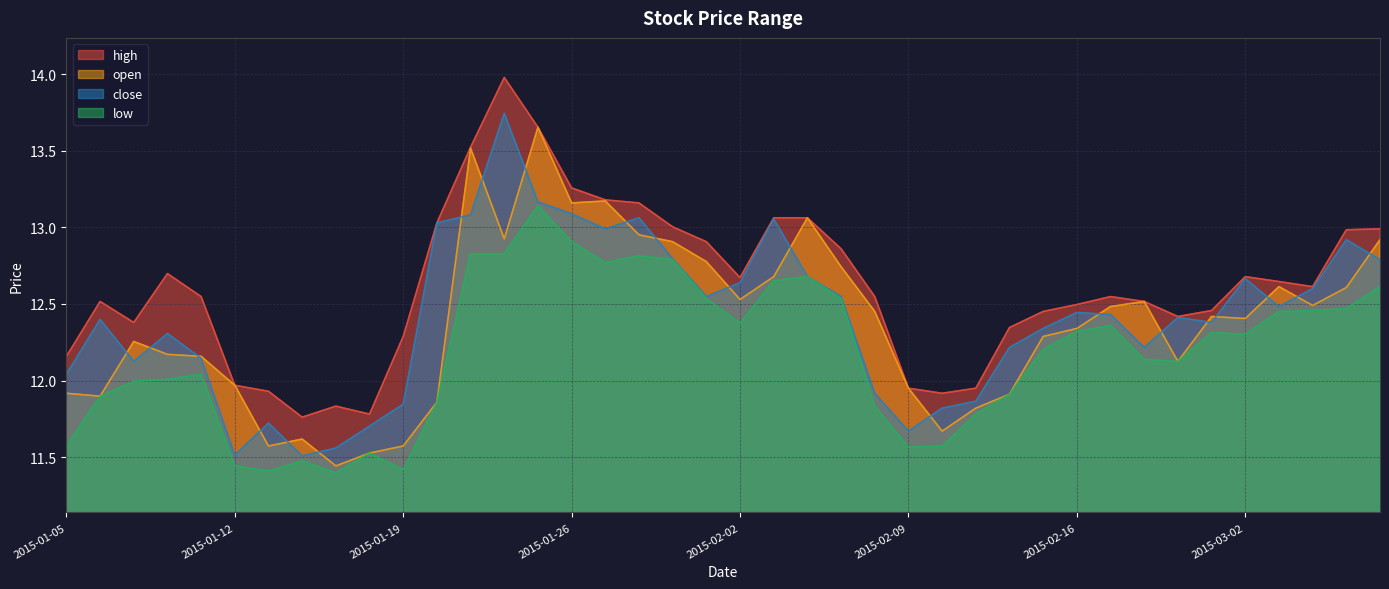

What is the label of the 15th point from the left?

2015-01-23